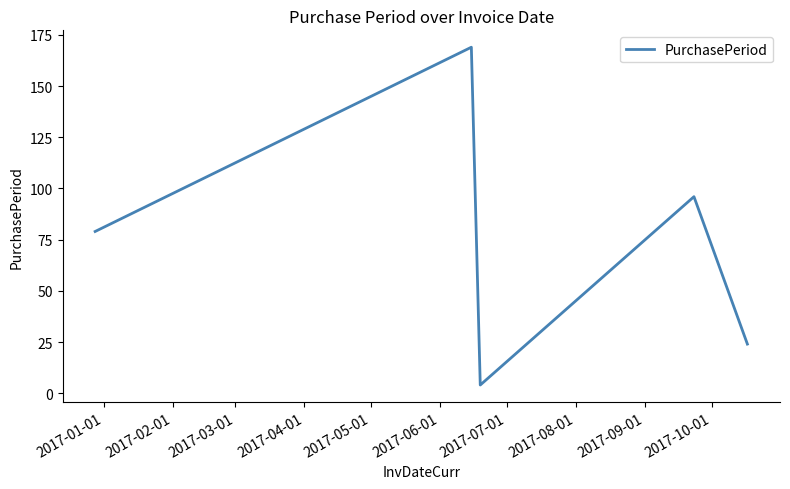

Does the chart display data point markers on the line(s)?

No